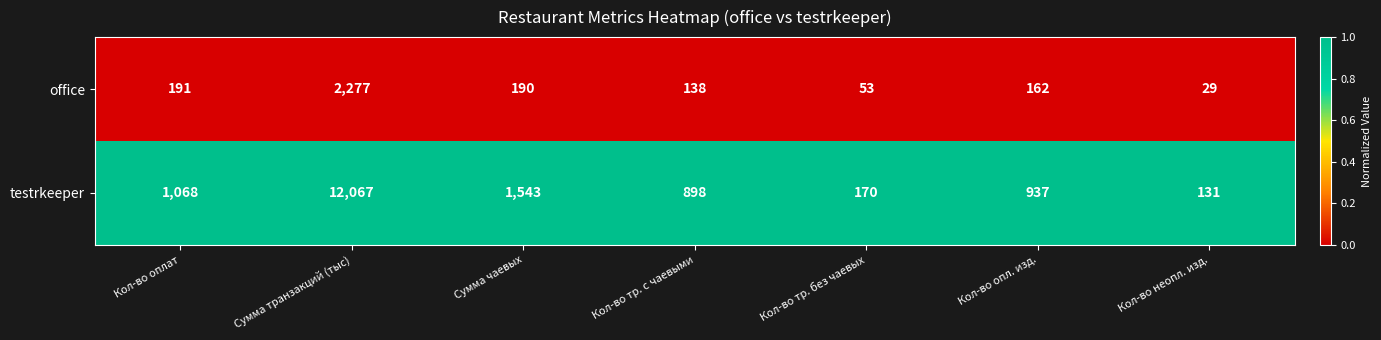

What is the maximum value shown in the chart?

12067